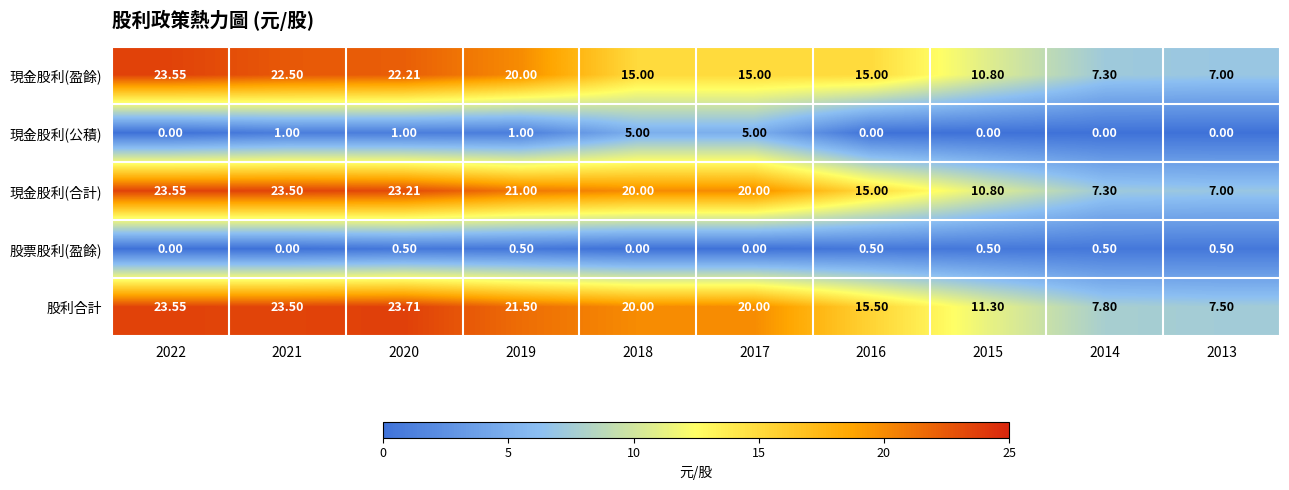

Rank the series at 2020 from lowest to highest value.

股票股利(盈餘), 現金股利(公積), 現金股利(盈餘), 現金股利(合計), 股利合計